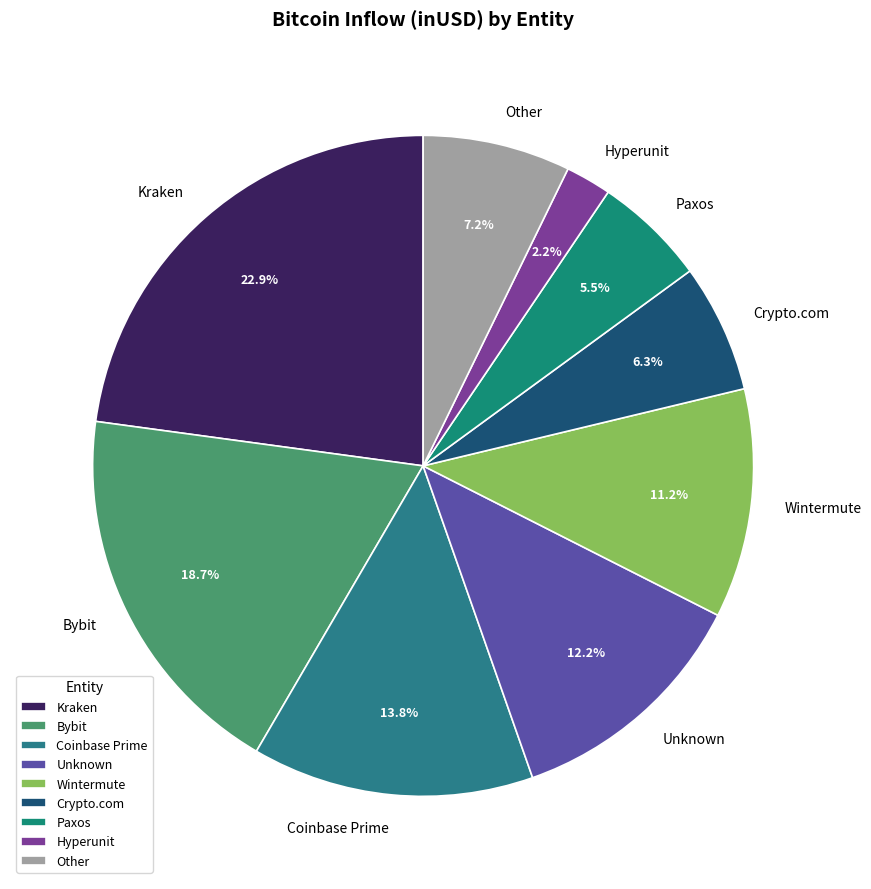

Does Wintermute represent more than half of the total?

No